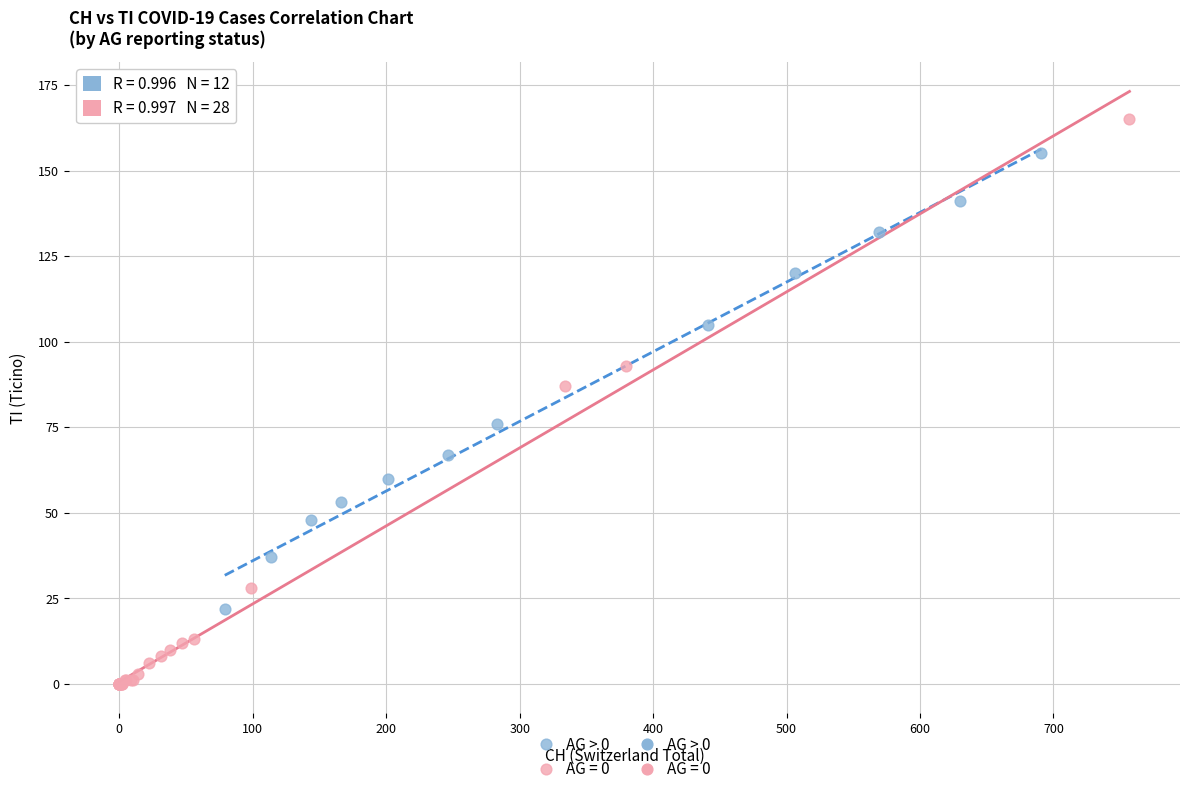

Which series has the largest Y range (max minus min)?

AG = 0